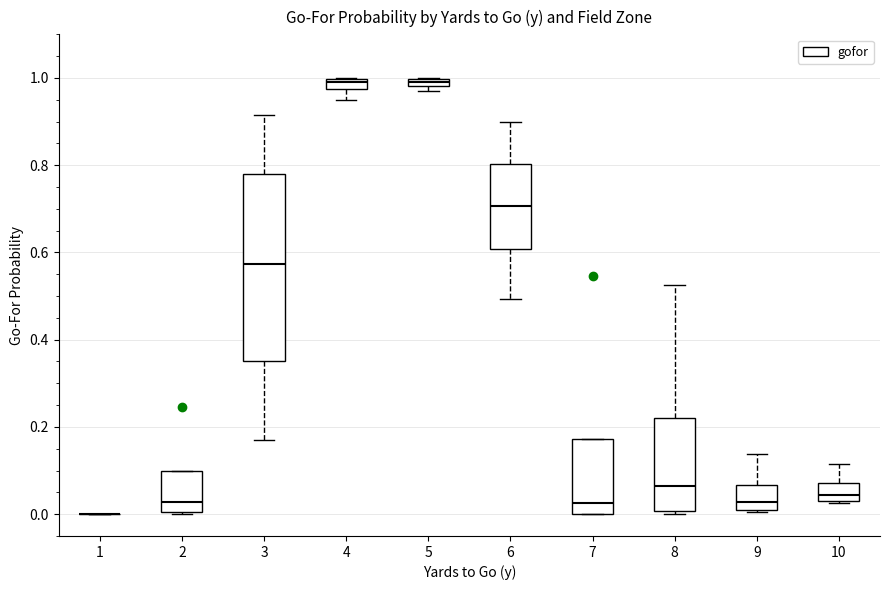

Where is the upper edge of the box at x = 2 on the y-axis? The values are not printed on the chart, so give them approximately, as read against the axis.

0.10